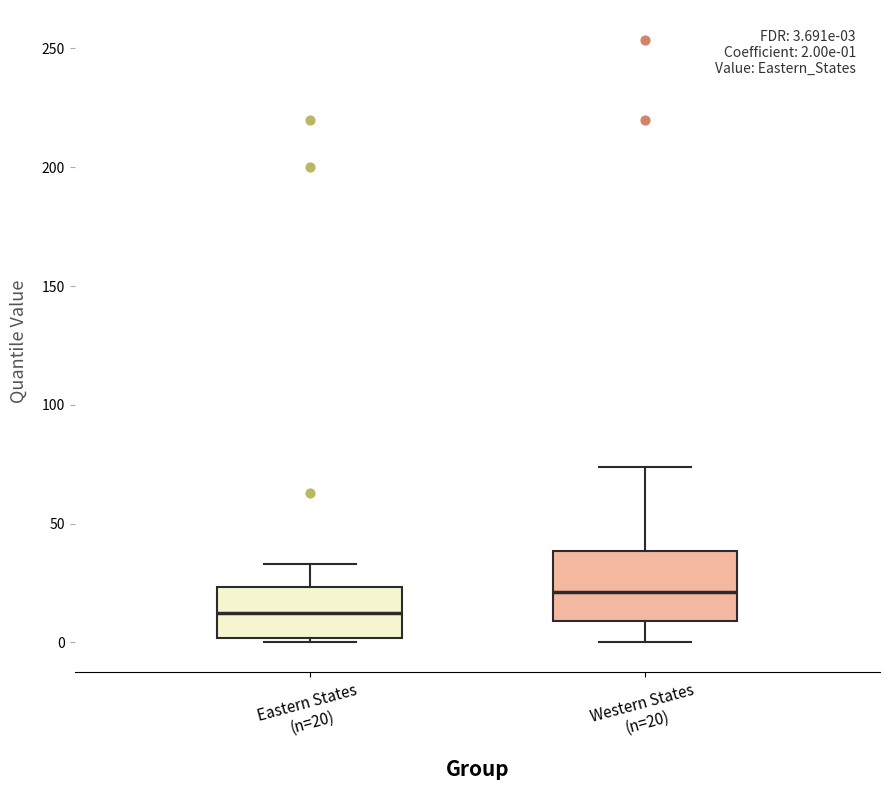

Comparing the boxes themselves (not the whiskers), which one is the tallest?

Western States (n=20)